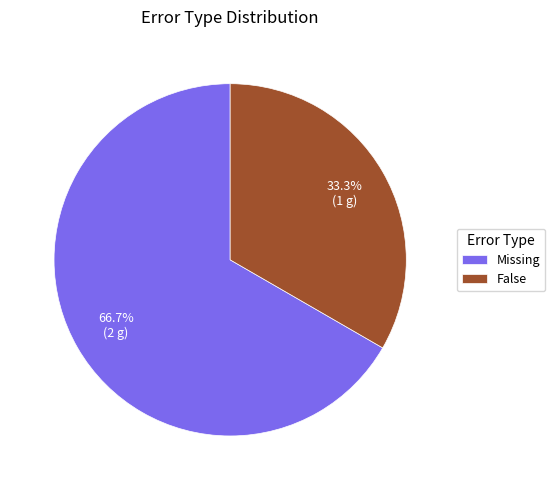

Count the number of slices in the pie.

2